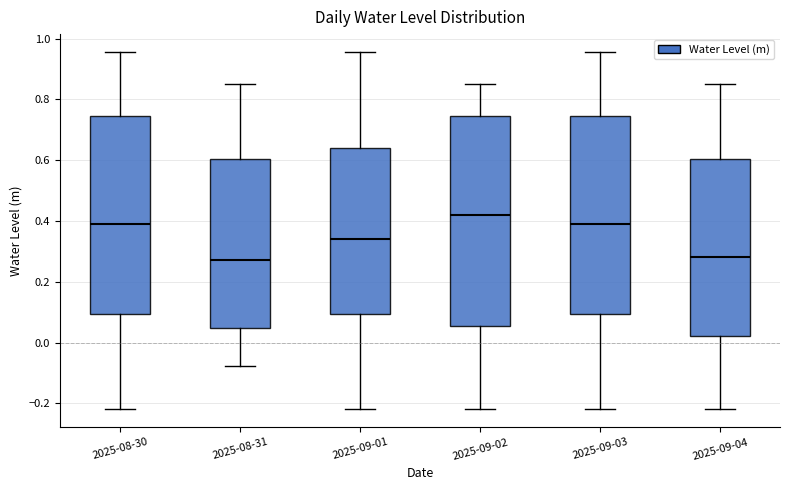

Where is the lower edge of the box for 2025-09-04 on the y-axis? The values are not printed on the chart, so give them approximately, as read against the axis.

0.02